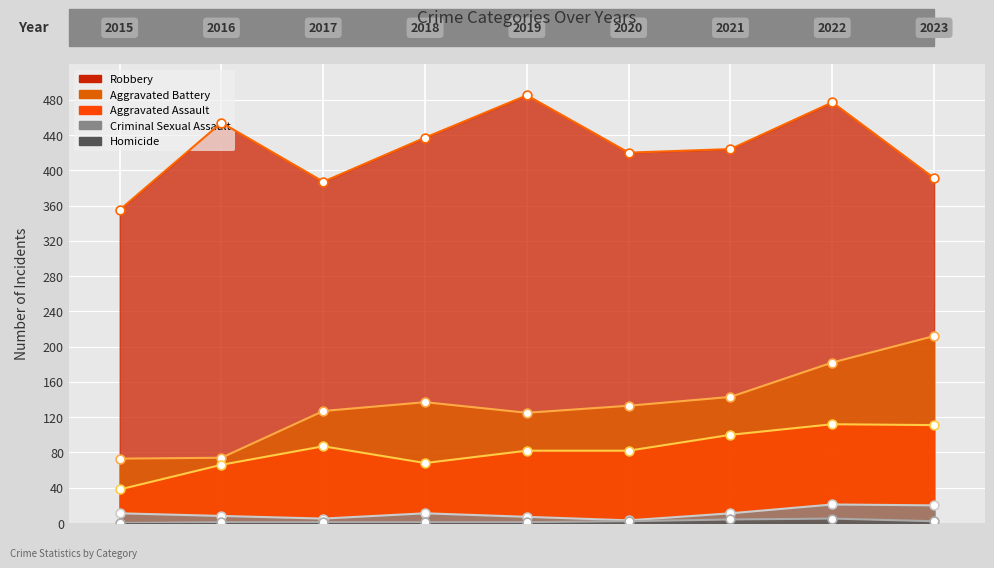

At which category is the sum across all series the highest?

2022